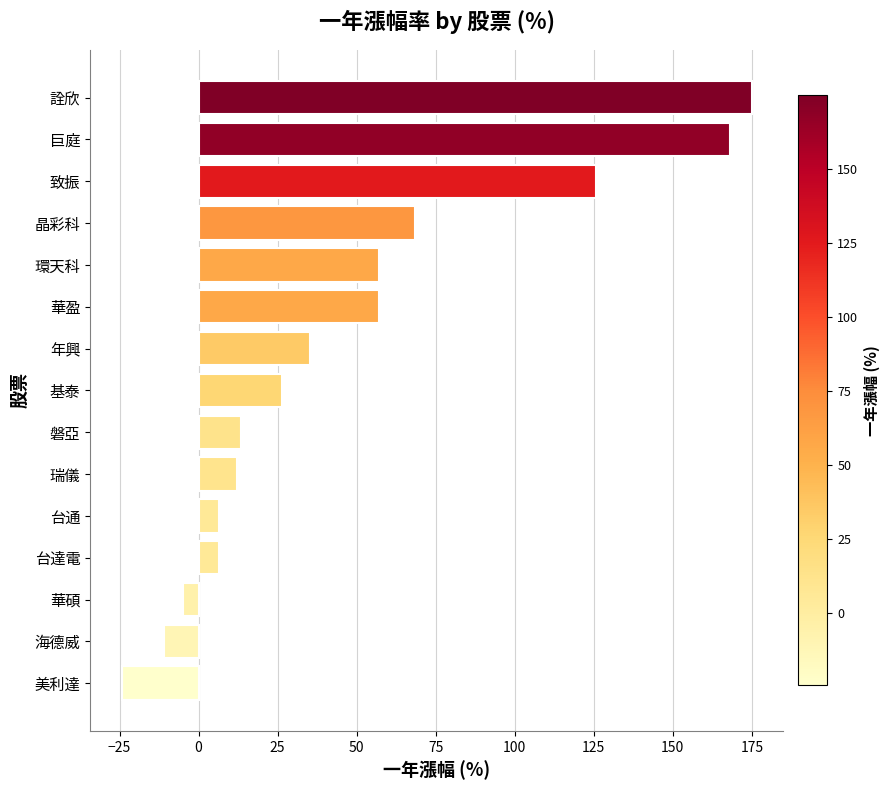

What is the change in value from 台達電 to 瑞儀?

+5.7